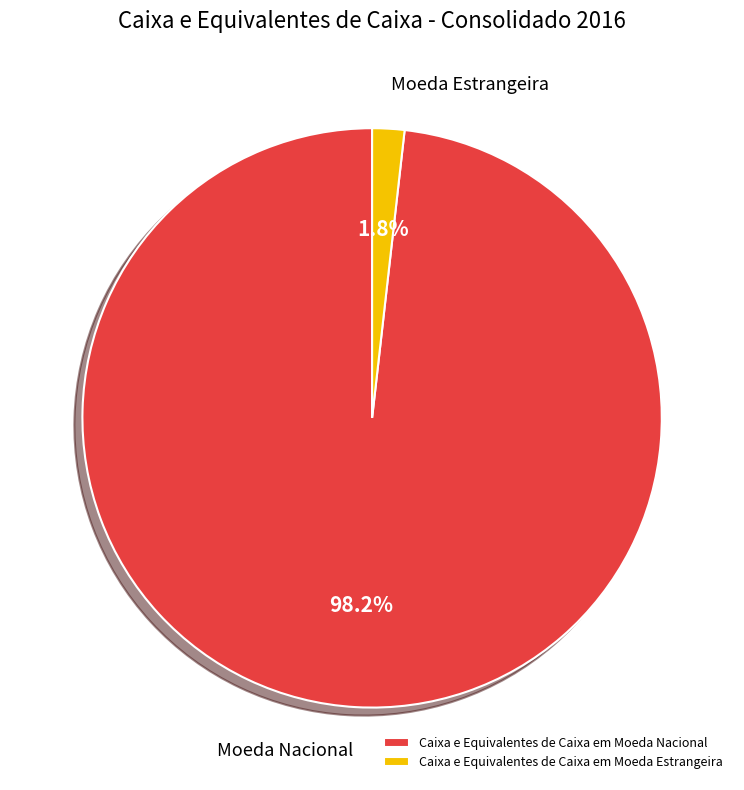

To the nearest percent, what is the difference between the Caixa e Equivalentes de Caixa em Moeda Estrangeira and Caixa e Equivalentes de Caixa em Moeda Nacional slice percentages?

96%